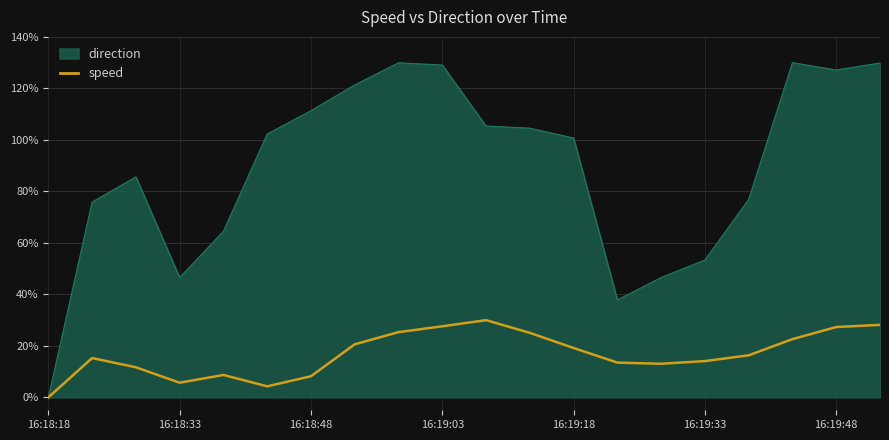

Which series has the widest spread of values?

direction